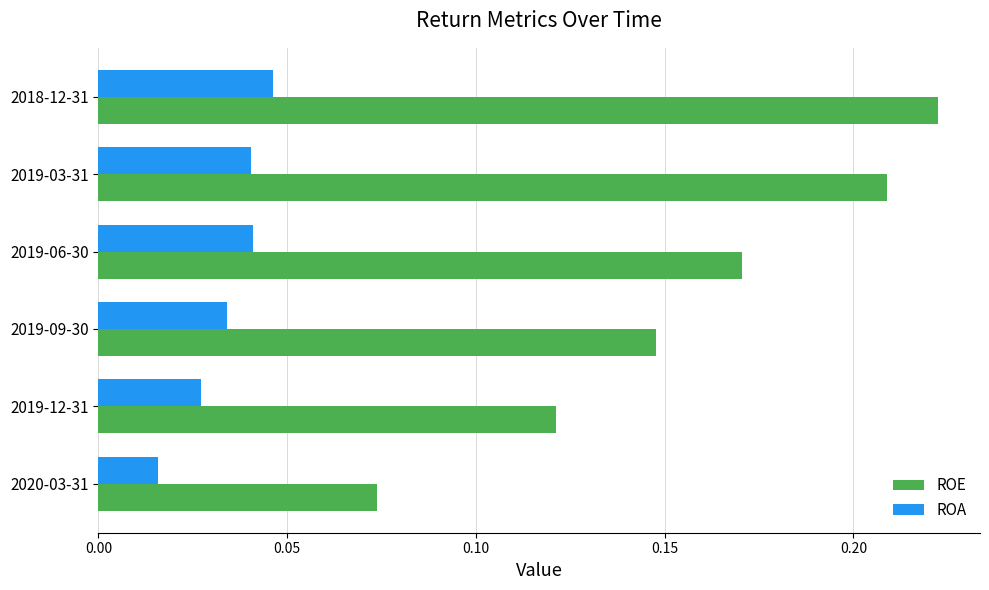

At which category is the sum across all series the highest?

2018-12-31